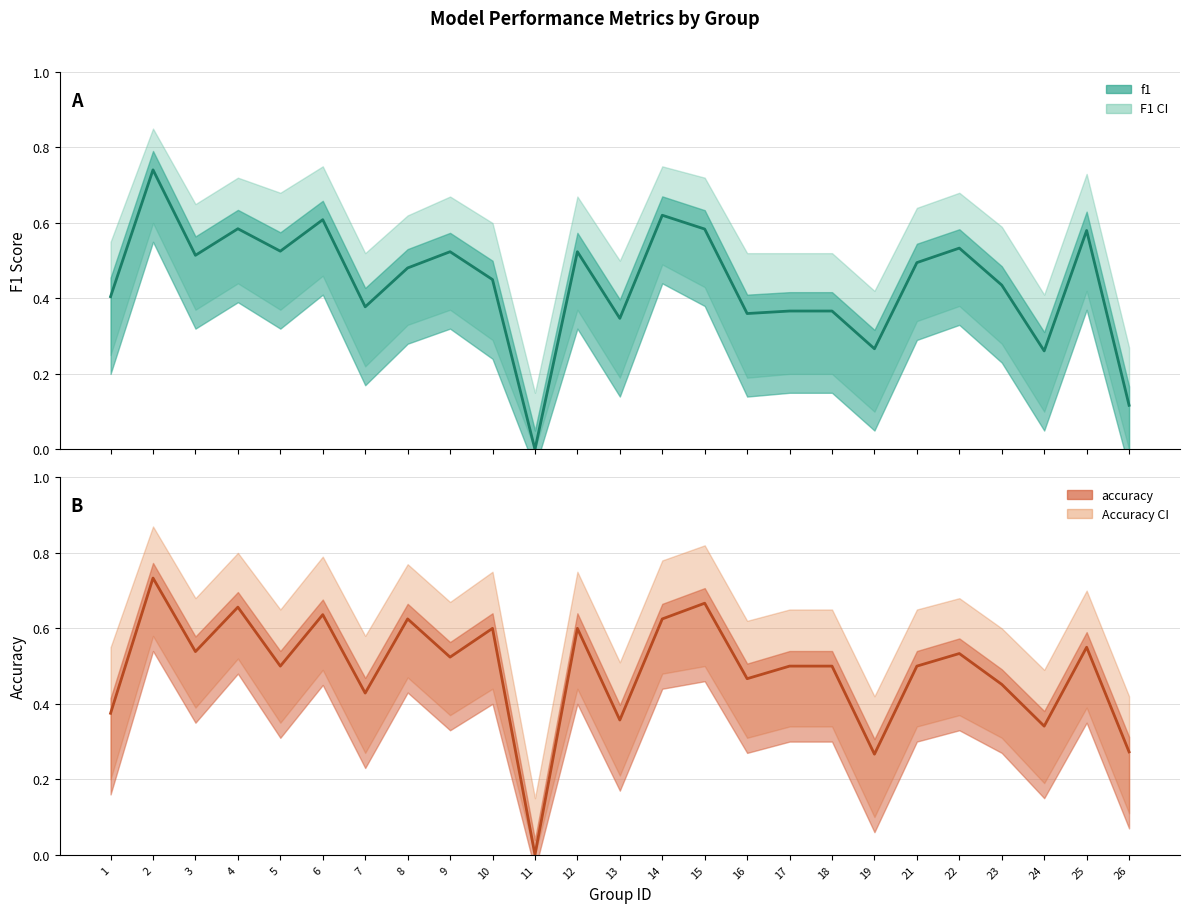

How many intersections are there between f1 and accuracy?

5